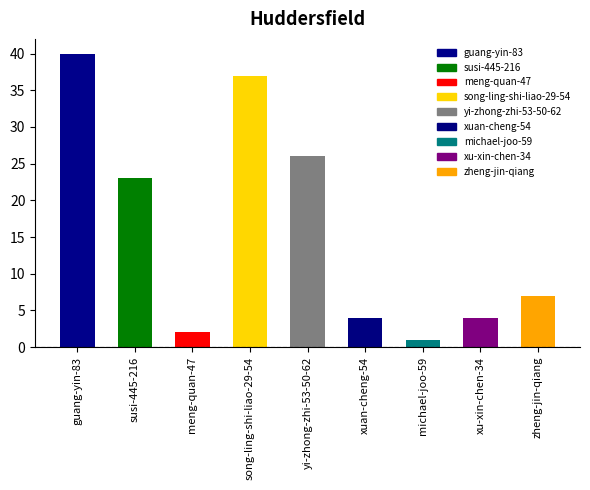

The chart shows a value of 33 at susi-445-216. True or false?

False